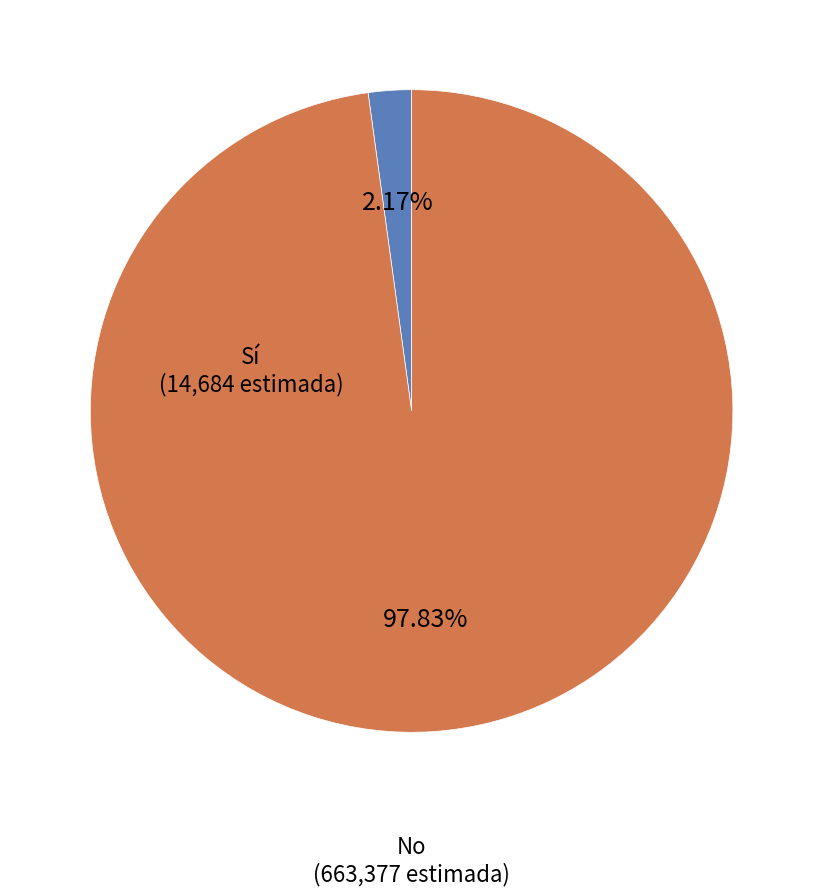

Rank the categories by value from lowest to highest.

Sí, No